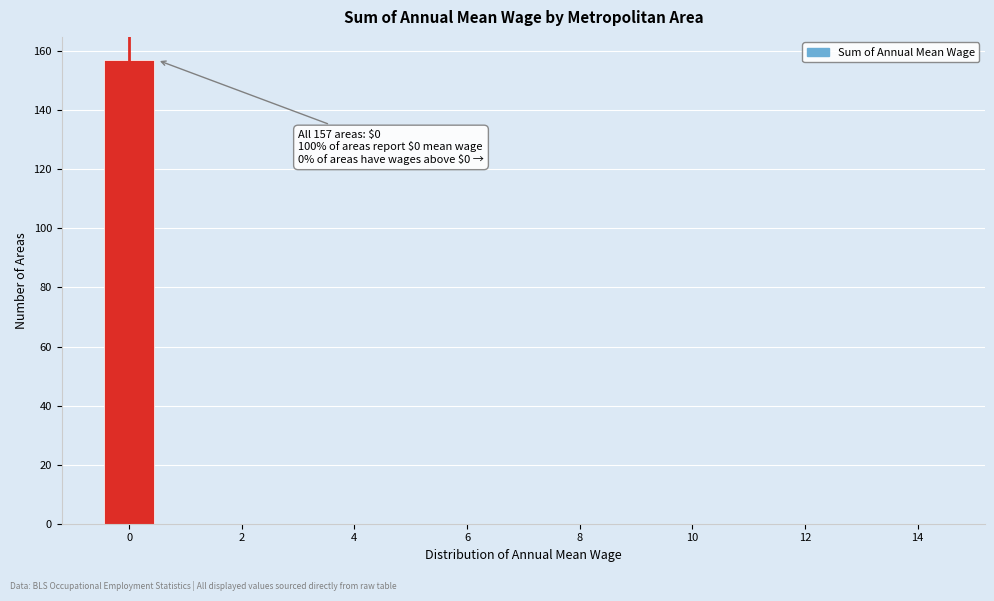

Over which range of the x-axis is the bar tallest?

-0.5 to 0.5